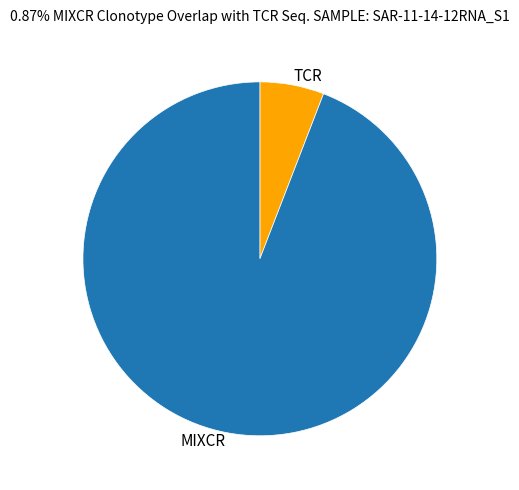

Do TCR and MIXCR together represent more than half of the pie?

Yes